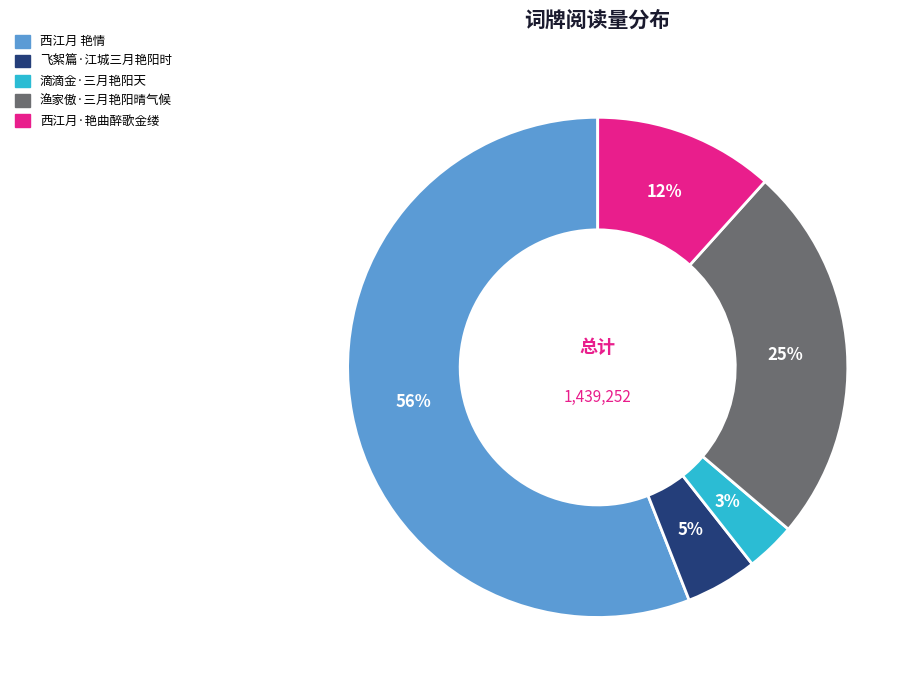

The 西江月 艳情 slice represents 56% of the pie. True or false?

True